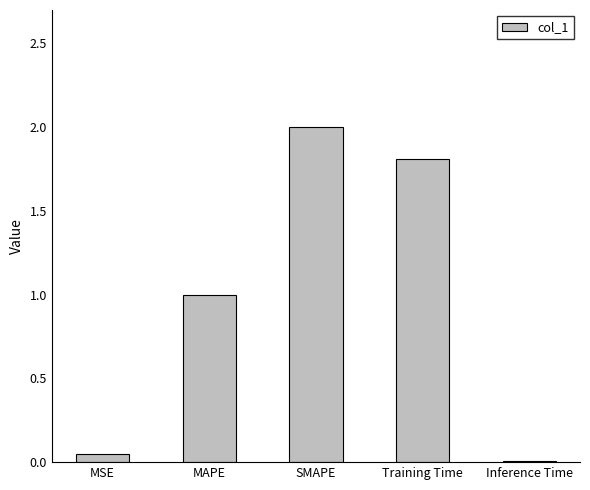

What is the average value?

1.0